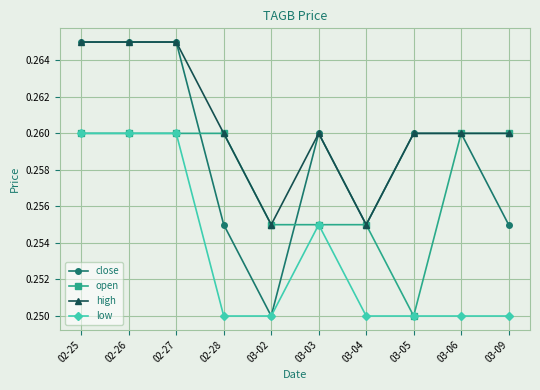

The value of low at 03-06 is 0.4. True or false?

False